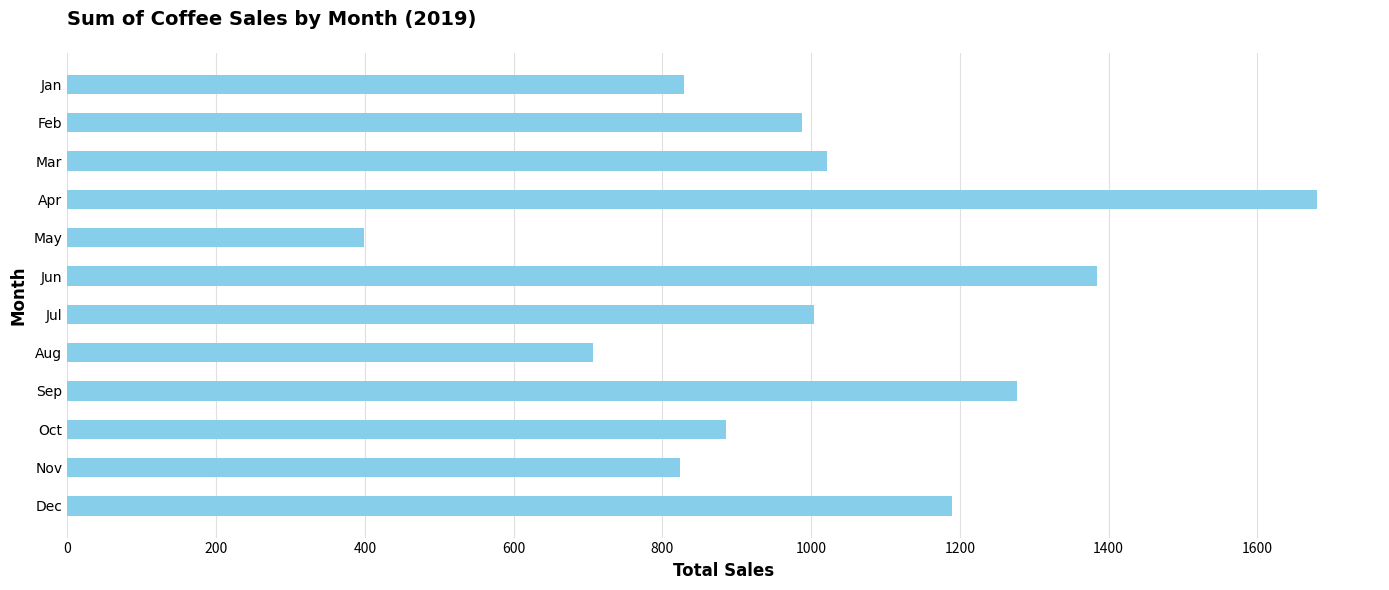

Count the number of values greater than 1004.

6